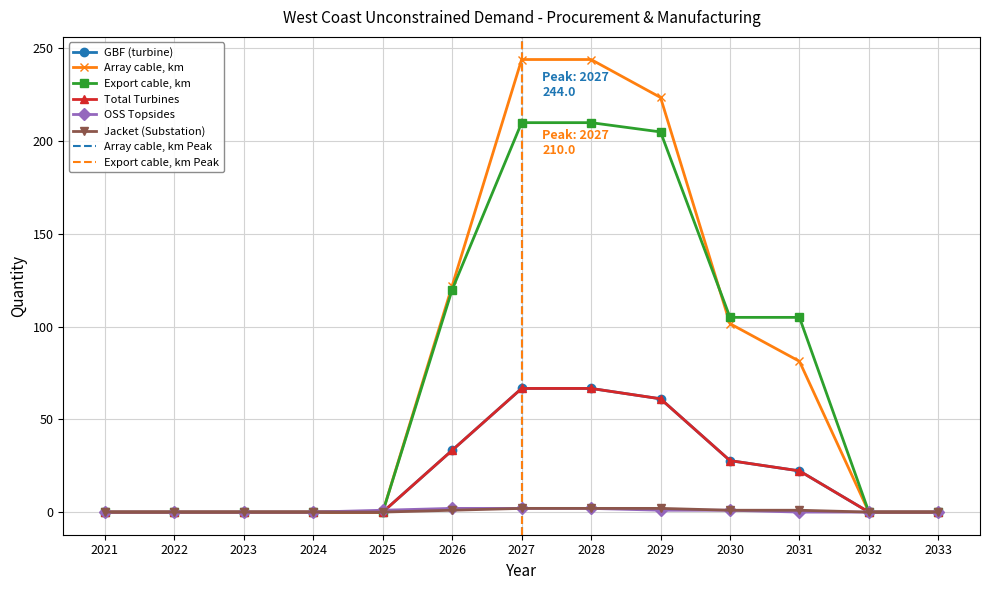

True or false: Total Turbines has a value of 0.0 at 2022.

True